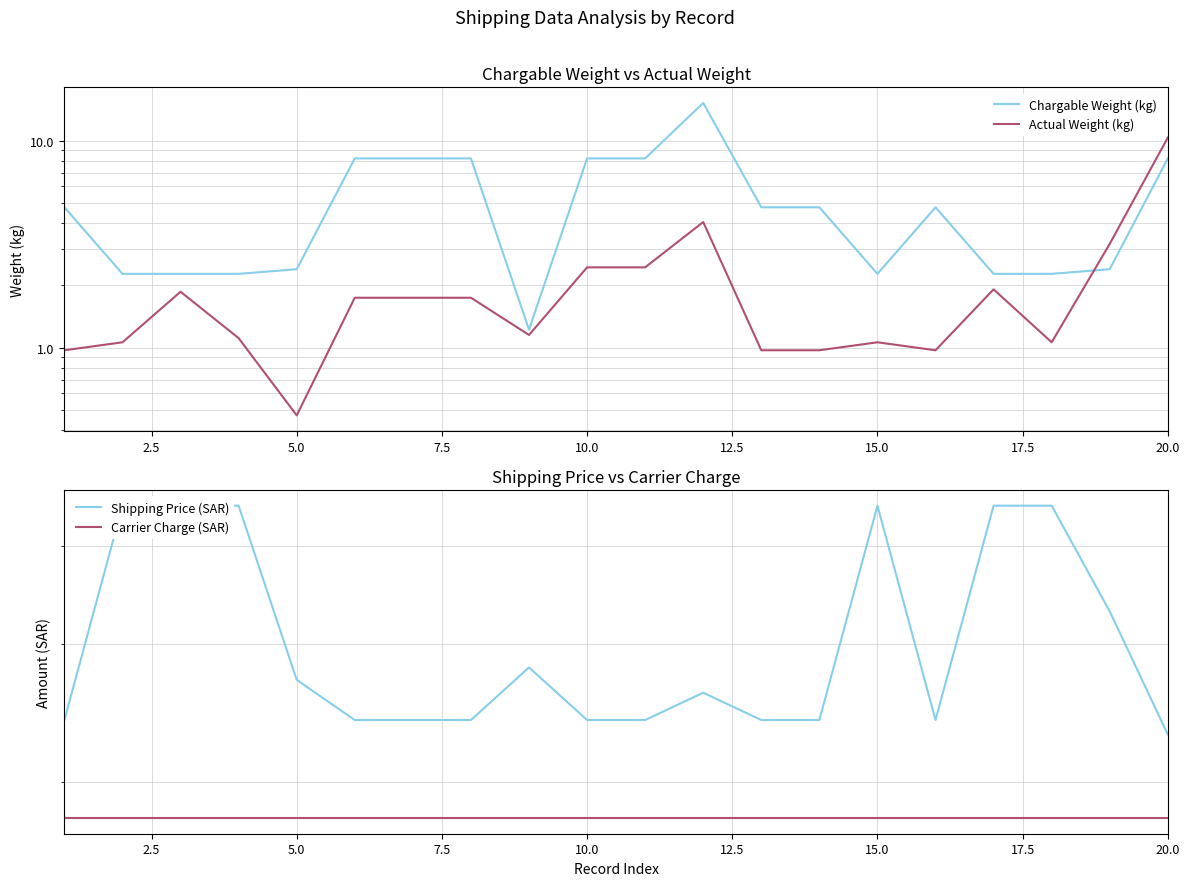

The value of Carrier Charge (SAR) at 15.0 is 18.0. True or false?

True